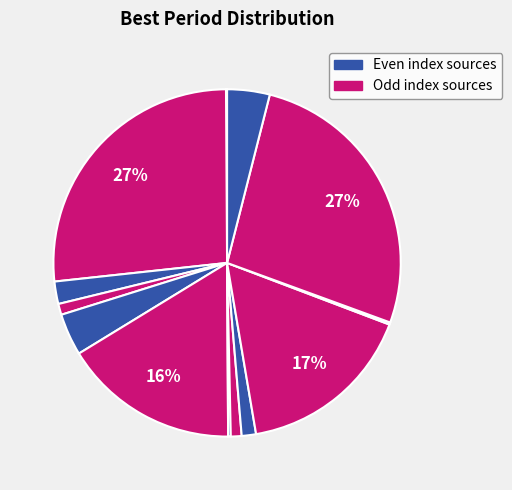

To the nearest percent, what is the difference between the largest and smallest slice percentages?

27%